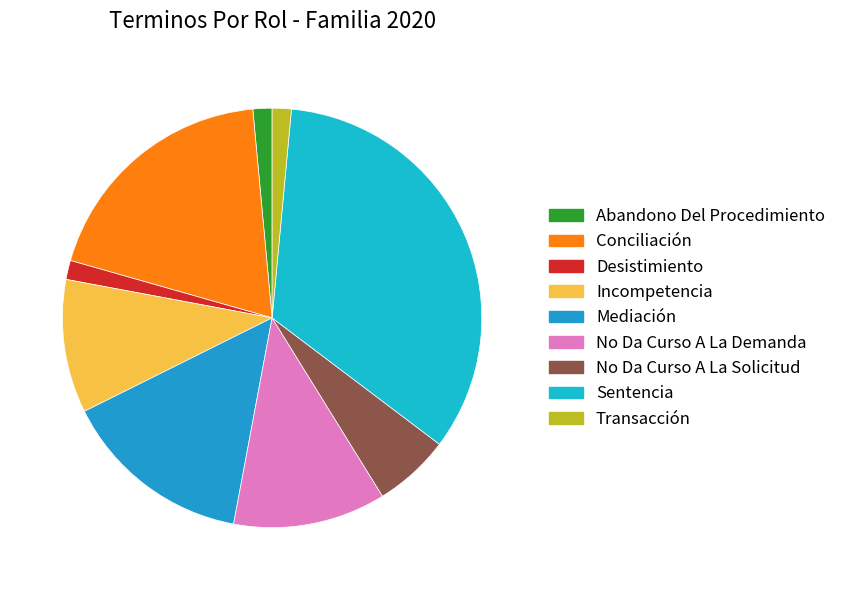

Count the number of slices in the pie.

9